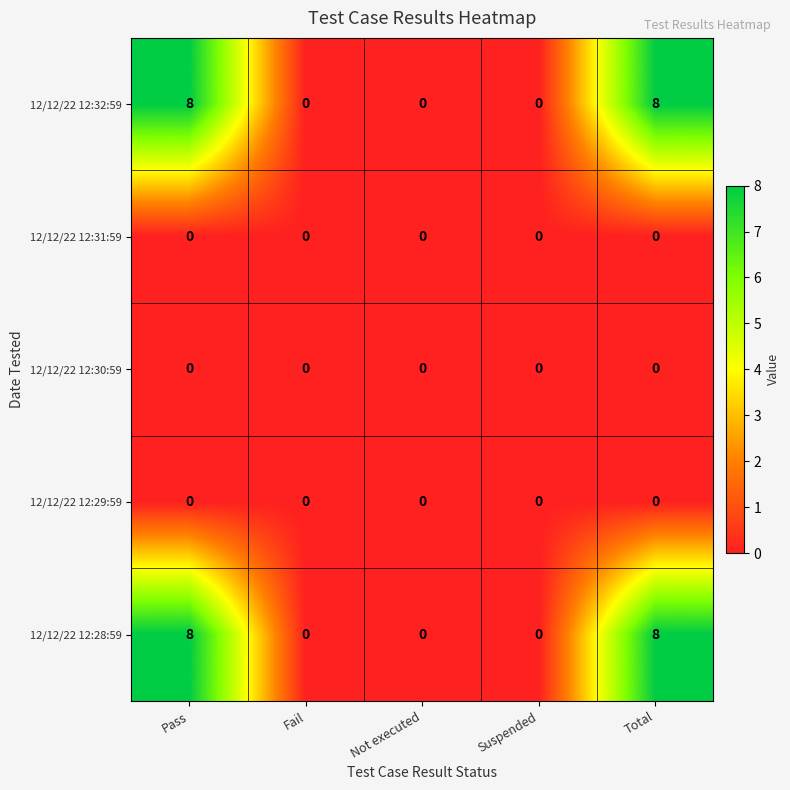

The value of 12/12/22 12:28:59 at Suspended is 4. True or false?

False